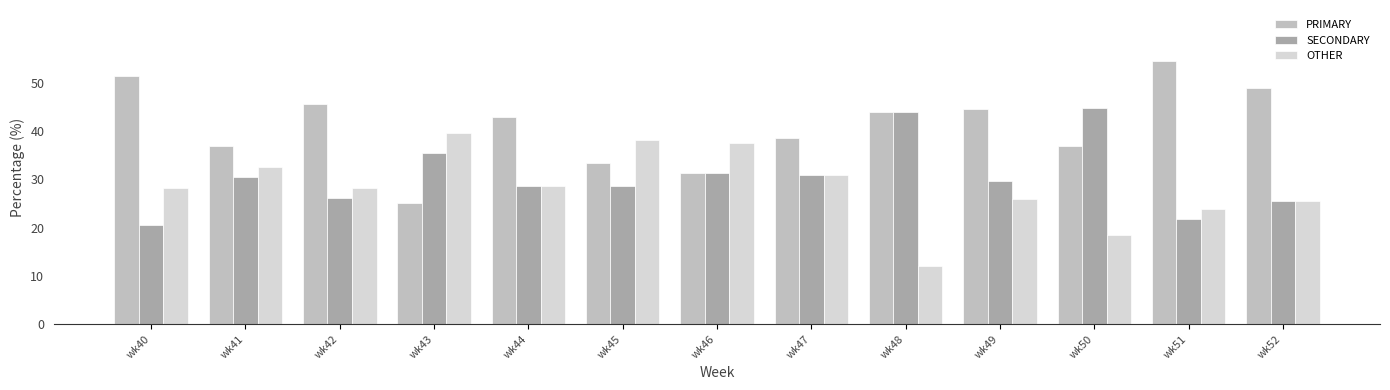

At how many categories does at least one series exceed 52?

1